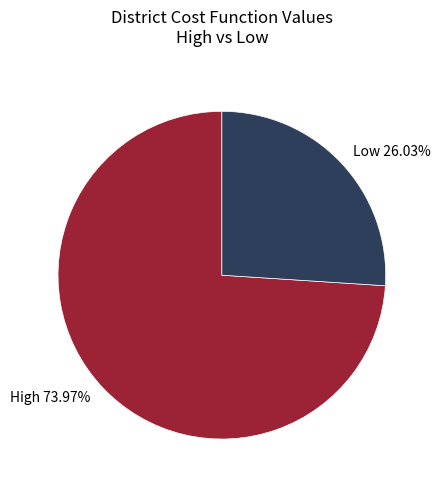

Does any single category account for the majority?

Yes